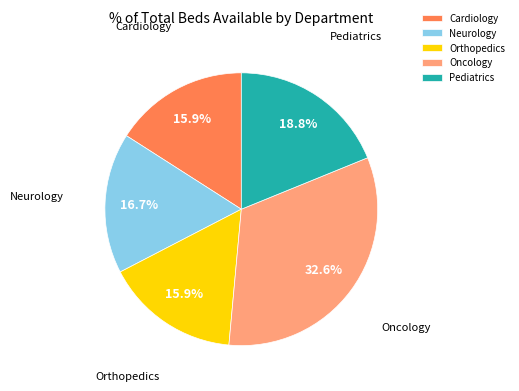

Which category has the biggest portion of the pie?

Oncology